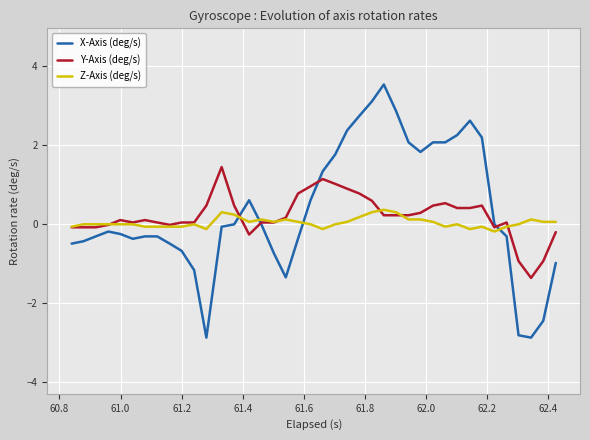

How many distinct data groups are displayed?

3